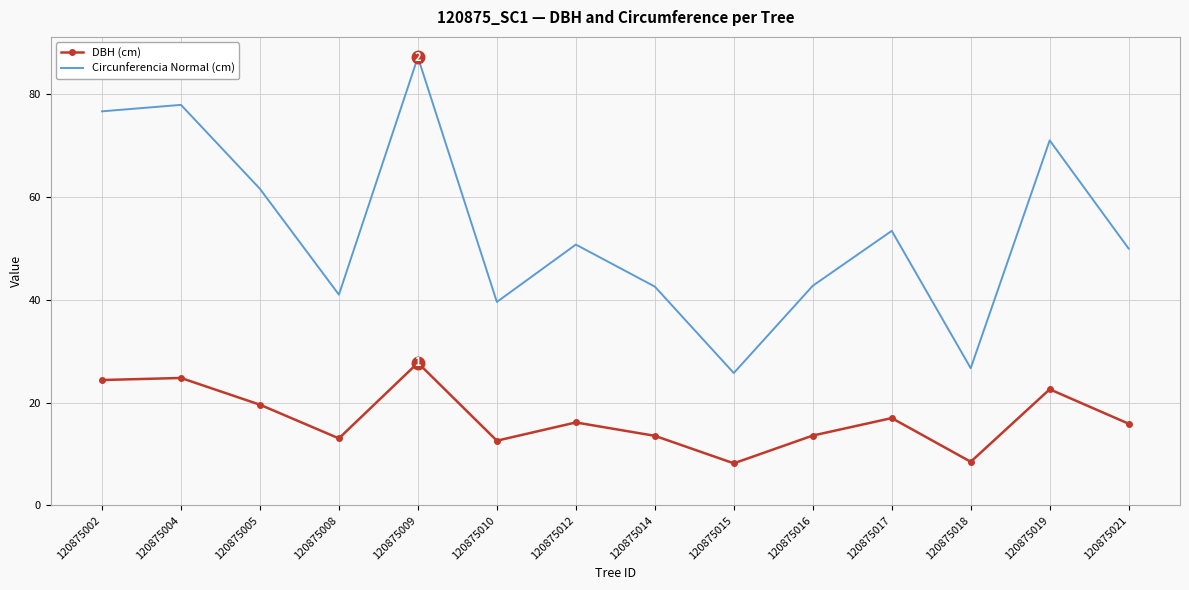

What is the difference between the maximum and minimum values in the Circunferencia Normal (cm) series?

61.4